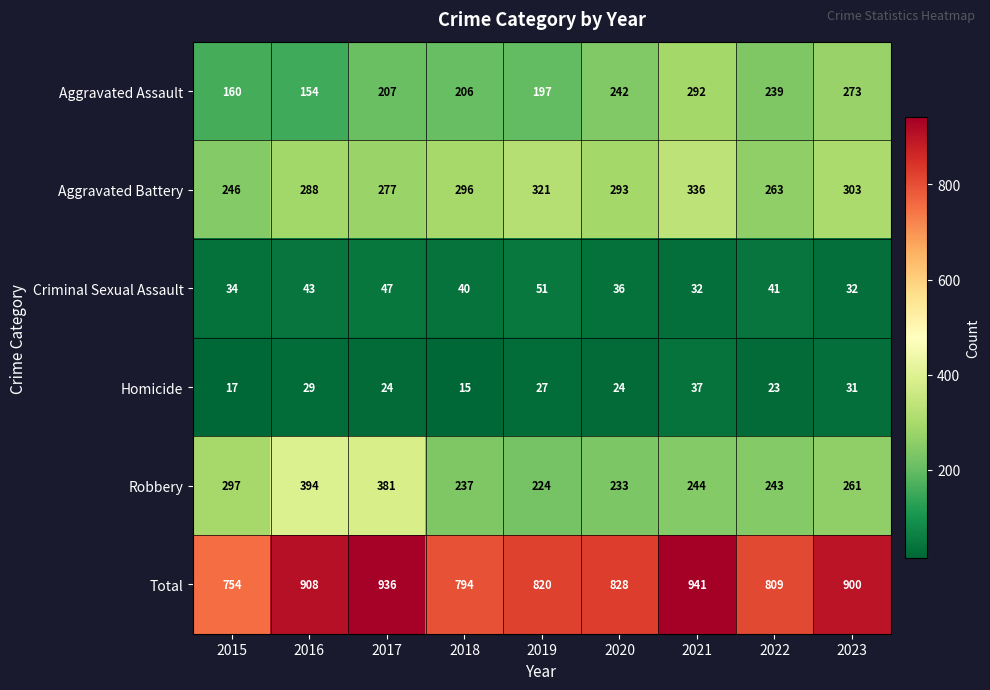

At which label does Aggravated Battery first exceed 293?

2018